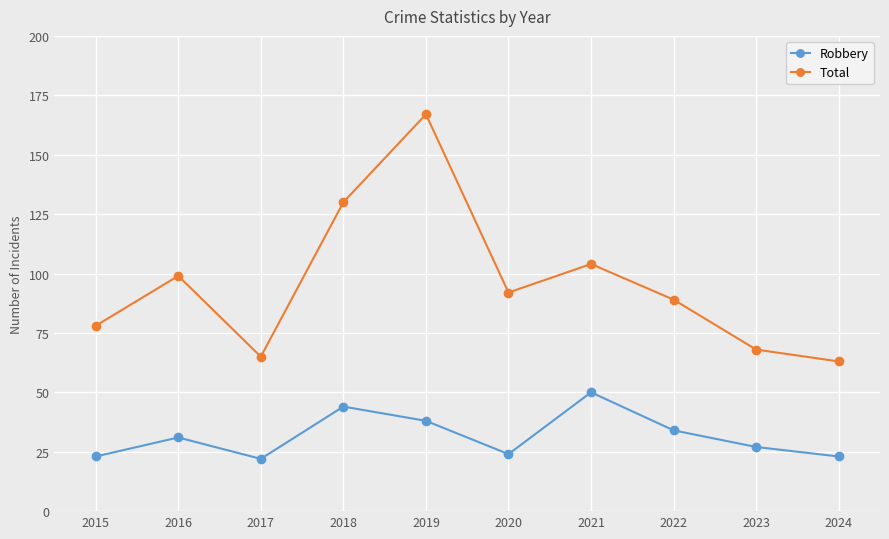

What is the highest value of the Total series?

167